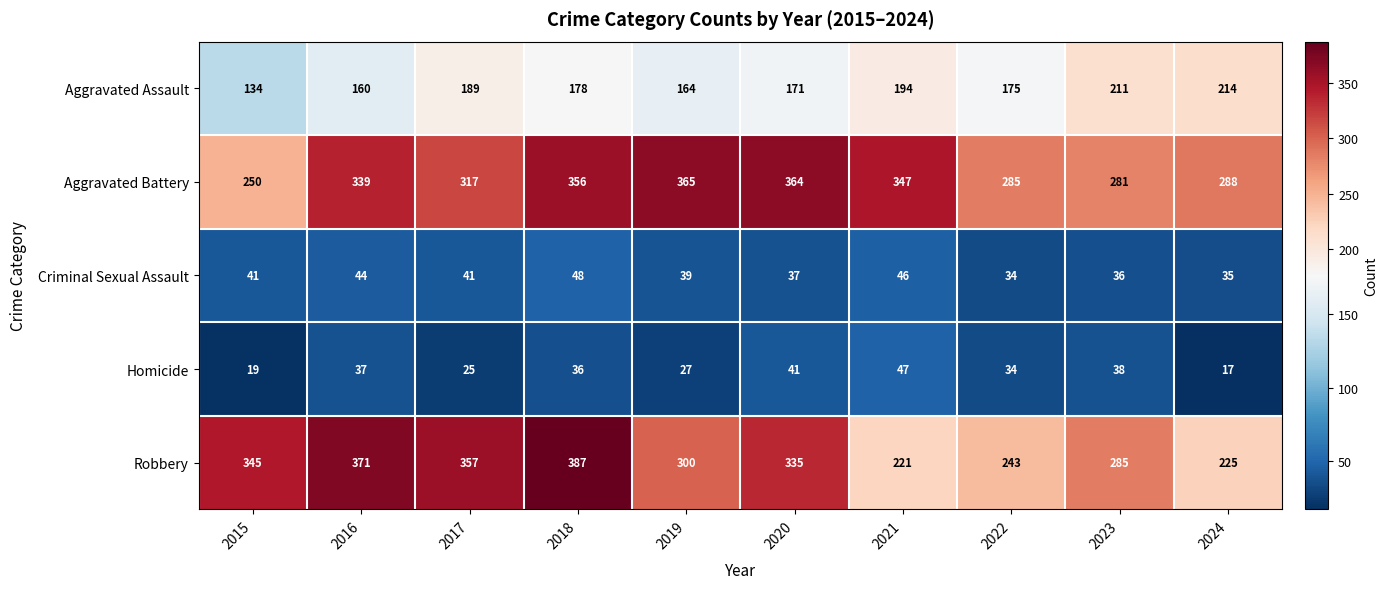

Where is Homicide nearest to the value 32?

2022